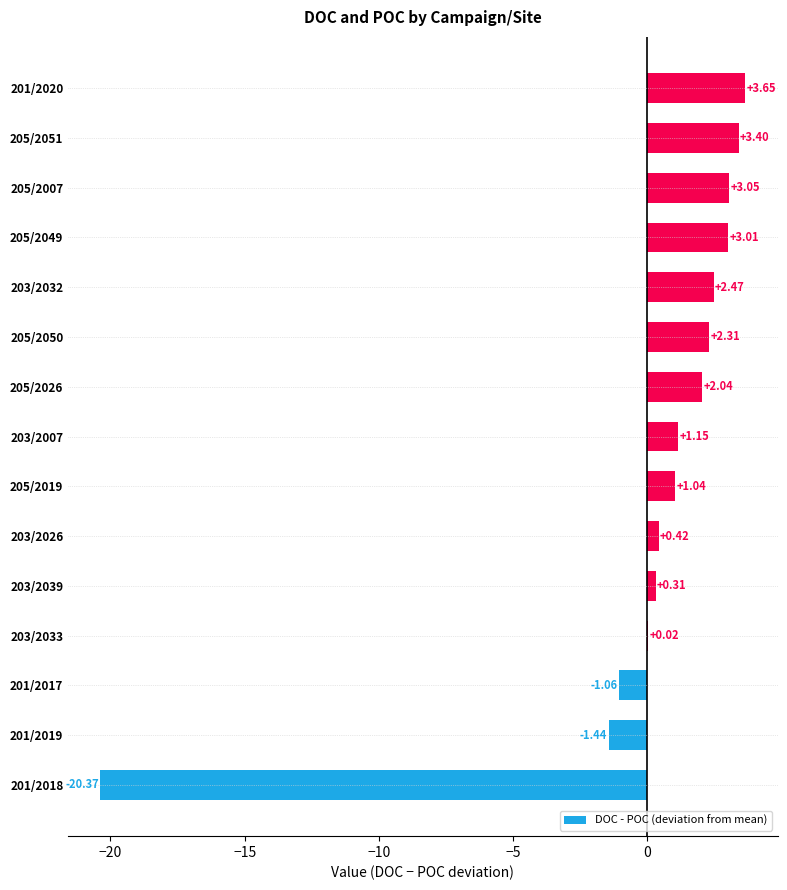

Which label corresponds to the largest value in the chart?

201/2020